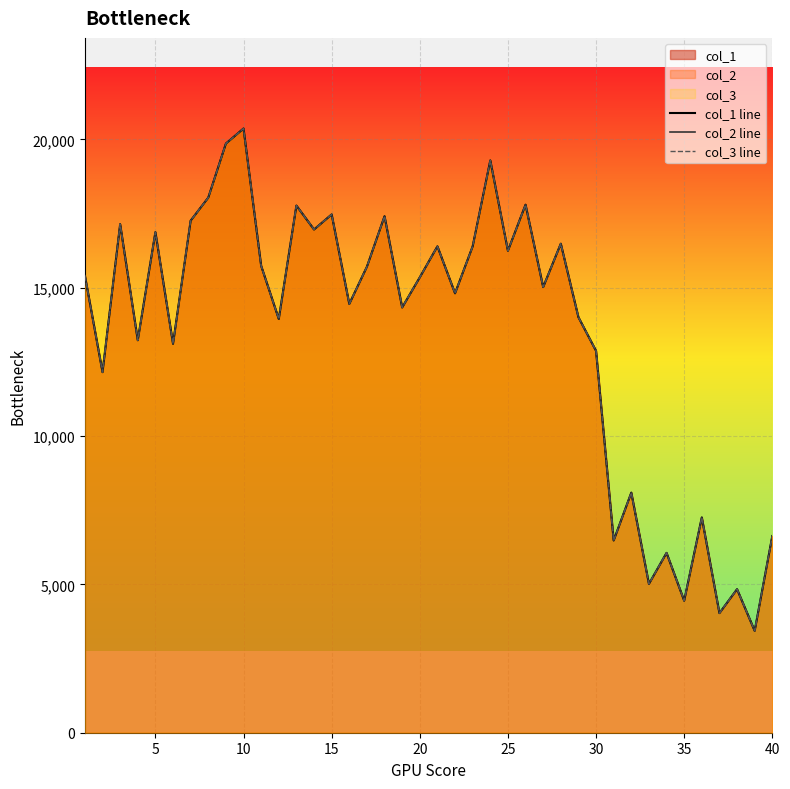

Reading right to left, list all the values displayed in this chart.

col_1 line: 6630.3	3434.6	4838.3	4031.9	7257.4	4450.0	6062.8	5017.5	8093.7	6480.9	12872.2	14007.2	16486.0	15022.6	17800.1	16247.1	19293.4	16396.4	14813.5	16396.4	15351.1	14335.7	17411.9	15709.5	14455.1	17471.6	16963.9	17770.3	13947.4	15739.4	20368.6	19860.9	18039.1	17262.5	13111.2	16874.3	13230.6	17143.1	12155.5	15410.9
col_2 line: 6630.3	3434.6	4838.3	4031.9	7257.4	4450.0	6062.8	5017.5	8093.7	6480.9	12872.2	14007.2	16486.0	15022.6	17800.1	16247.1	19293.4	16396.4	14813.5	16396.4	15351.1	14335.7	17411.9	15709.5	14455.1	17471.6	16963.9	17770.3	13947.4	15739.4	20368.6	19860.9	18039.1	17262.5	13111.2	16874.3	13230.6	17143.1	12155.5	15410.9
col_3 line: 6630.3	3434.6	4838.3	4031.9	7257.4	4450.0	6062.8	5017.5	8093.7	6480.9	12872.2	14007.2	16486.0	15022.6	17800.1	16247.1	19293.4	16396.4	14813.5	16396.4	15351.1	14335.7	17411.9	15709.5	14455.1	17471.6	16963.9	17770.3	13947.4	15739.4	20368.6	19860.9	18039.1	17262.5	13111.2	16874.3	13230.6	17143.1	12155.5	15410.9